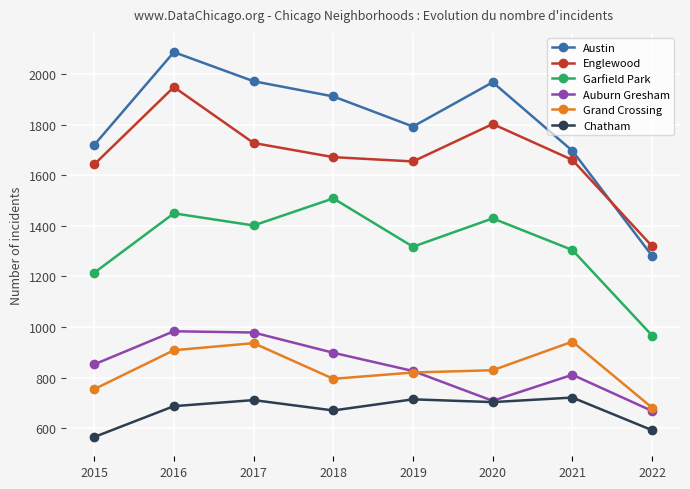

What is the value of the Auburn Gresham point at the 3rd from the left?

978